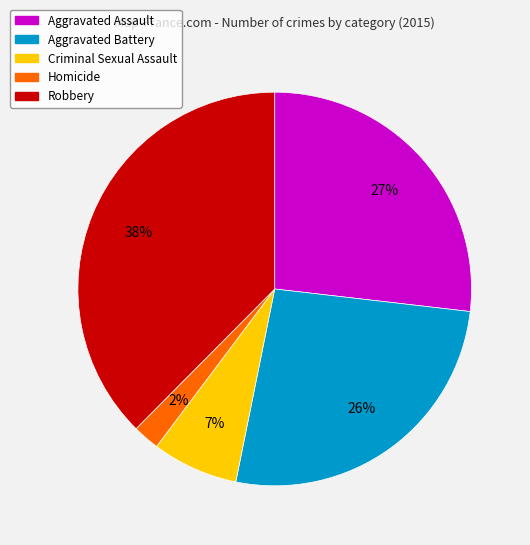

To the nearest percent, what percentage of the pie is Aggravated Assault?

27%